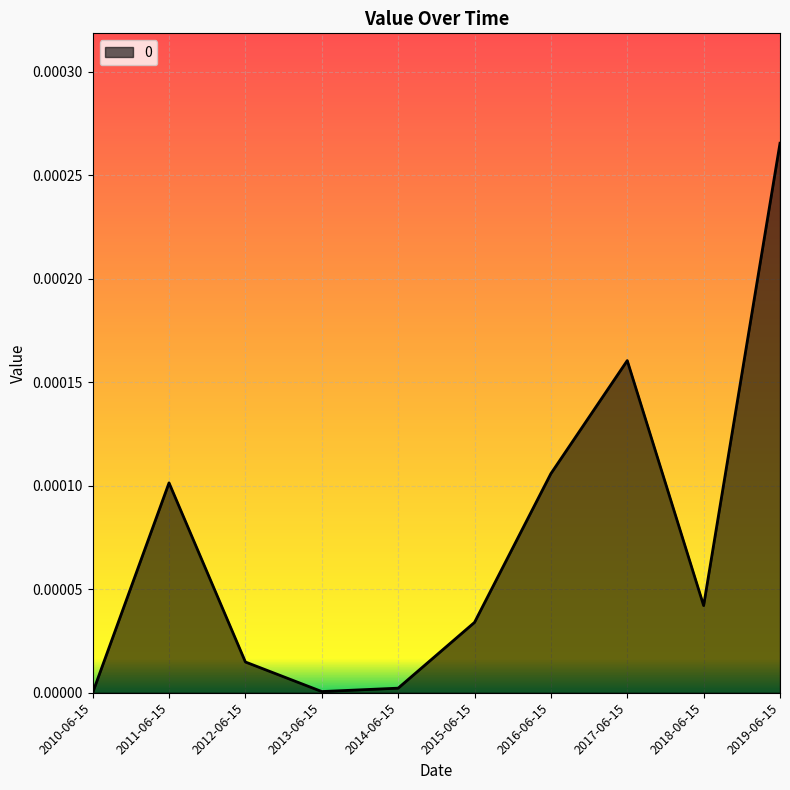

Is it true that the value at 2019-06-15 is 0.0?

True